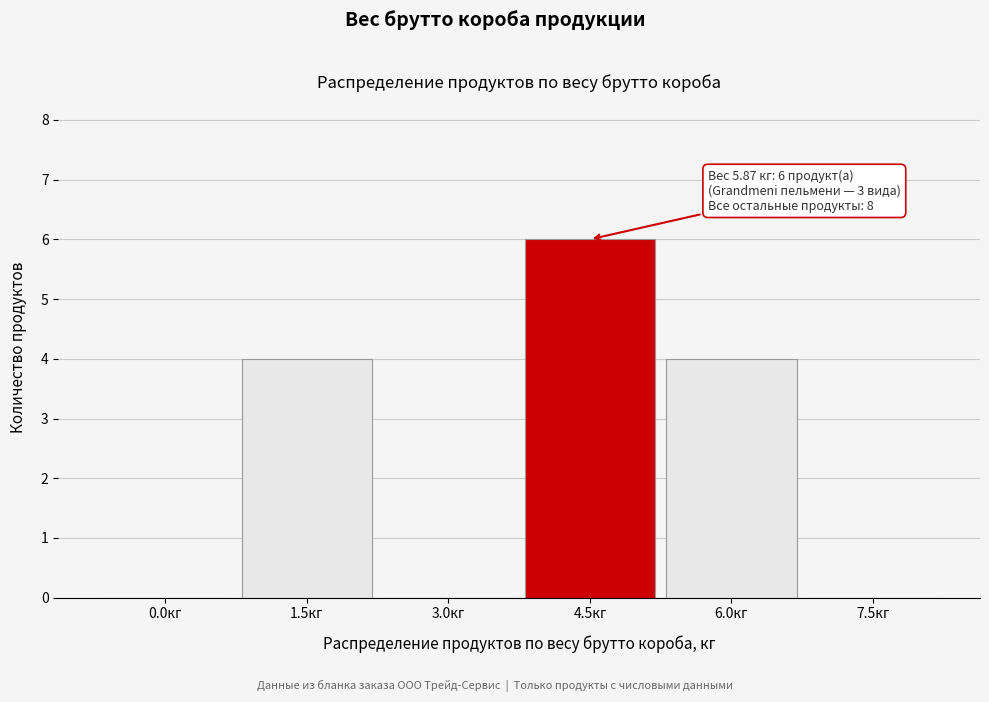

Reading left to right, extract all data points from this chart.

0.0кг=0	1.5кг=4	3.0кг=0	4.5кг=6	6.0кг=4	7.5кг=0